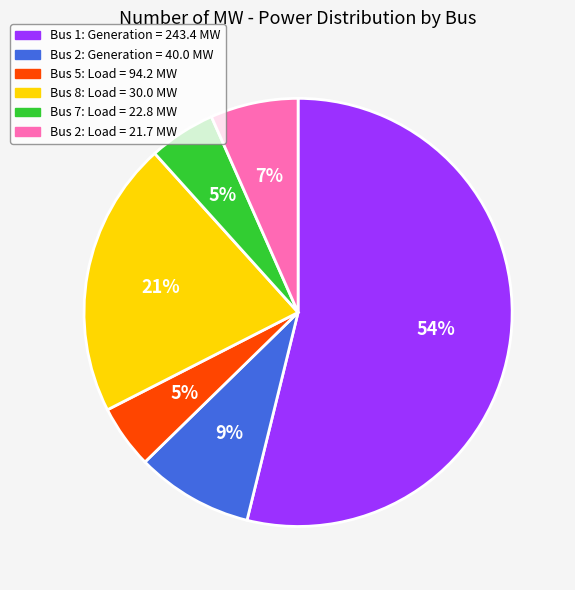

How many slices are in this pie chart?

6